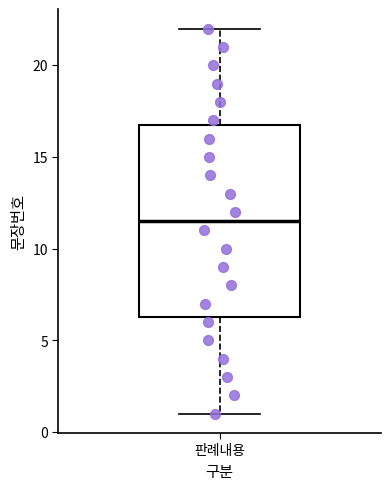

Read this box plot against the y-axis: the position of the median line, the range covered by the box, and the ends of both whiskers. The values are not printed on the chart, so give them approximately, as read against the axis.

median 11.5, box 6.5 to 17.0, whiskers 1.0 to 22.0